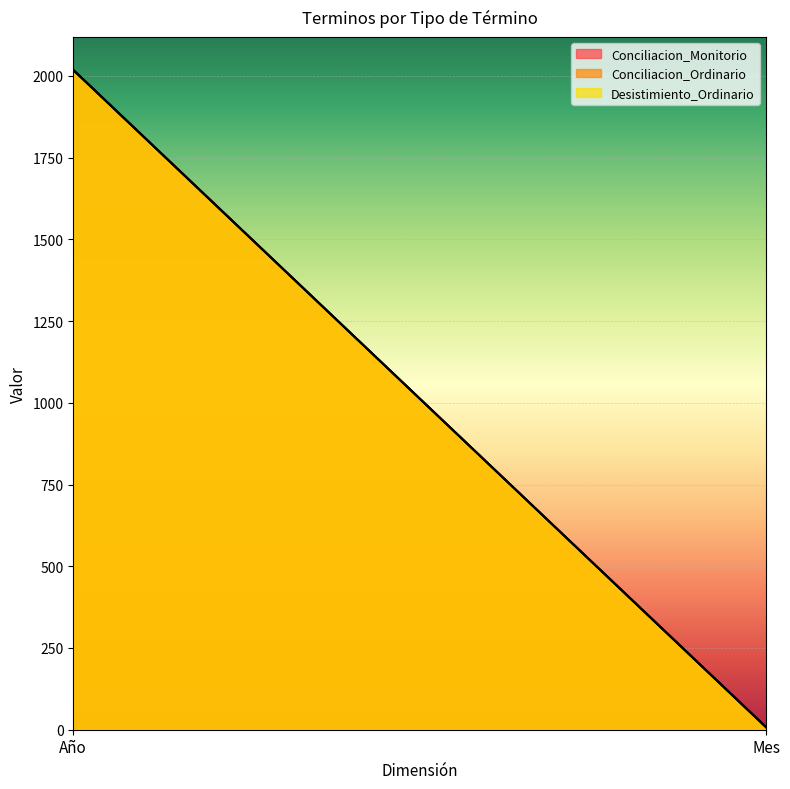

At how many categories does at least one series exceed 1507?

1